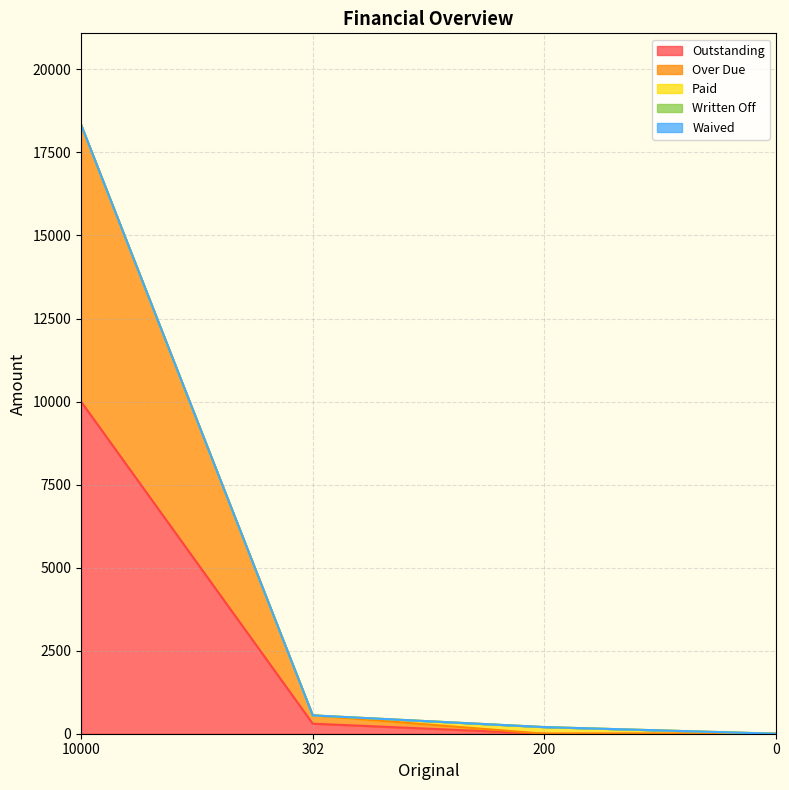

At which label is Outstanding closest to 5000?

302